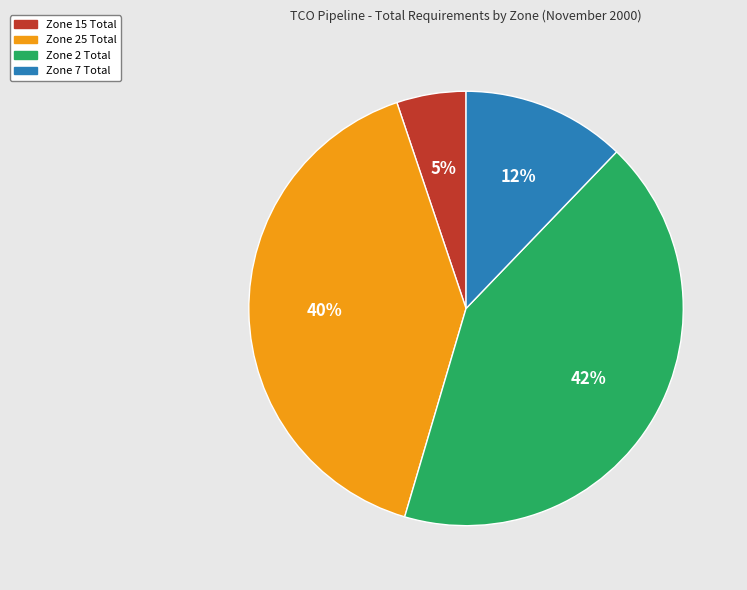

The Zone 25 Total slice represents 40% of the pie. True or false?

True